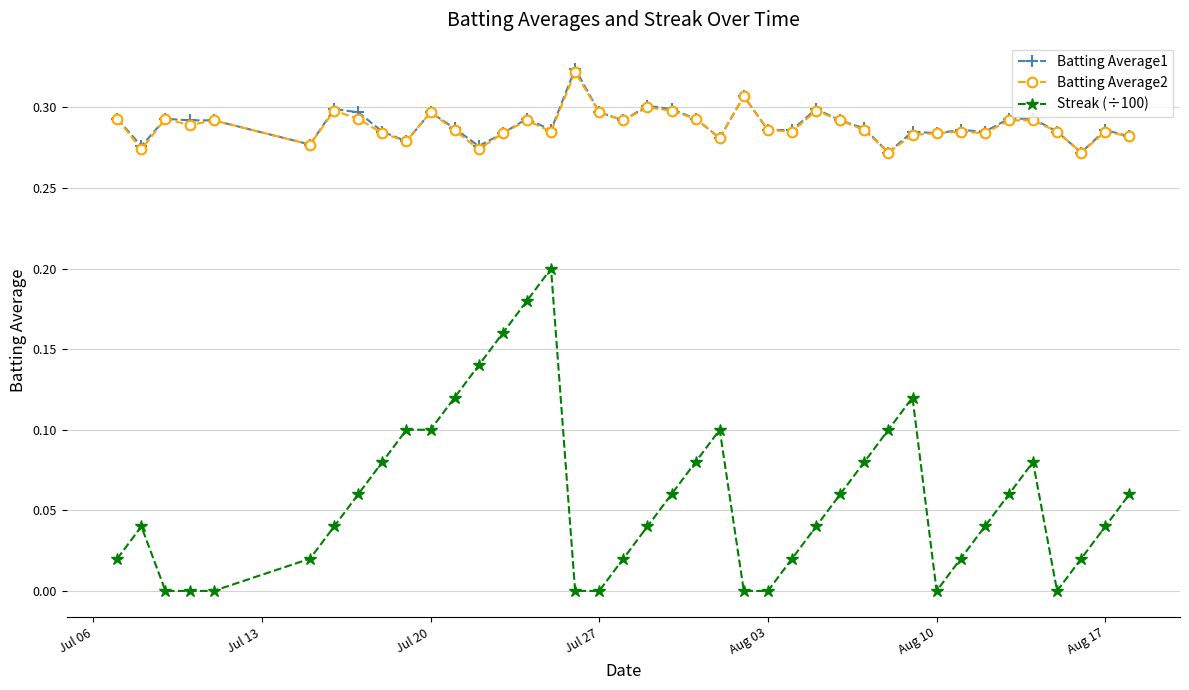

True or false: Streak (÷100) and Batting Average1 intersect in this chart.

False